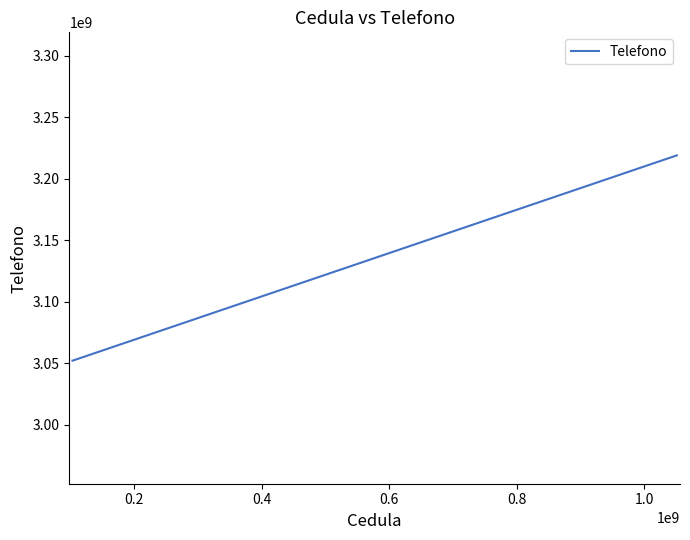

What is the average value?

3107683171